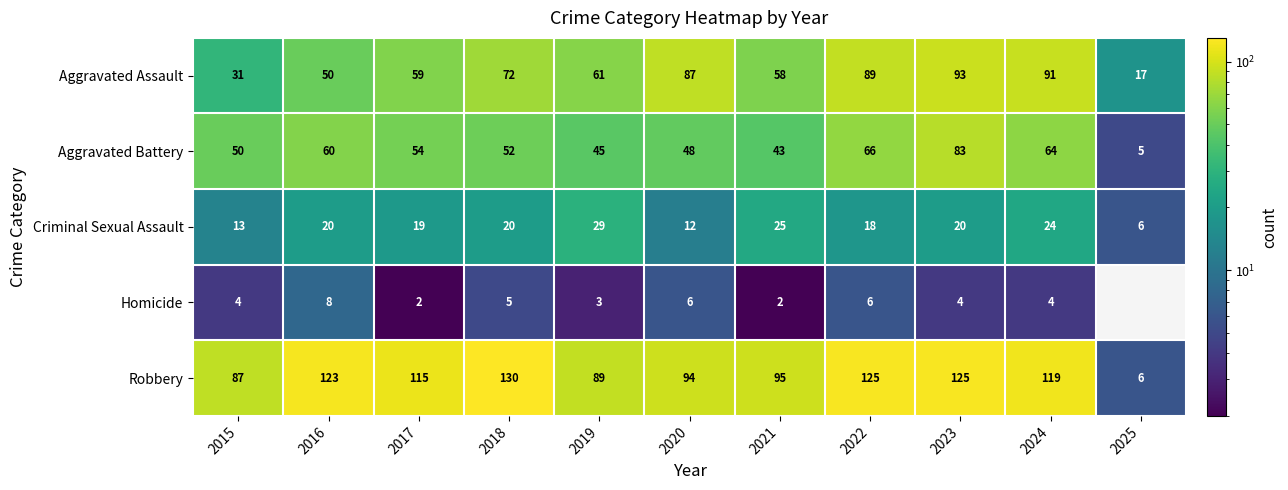

Read the Criminal Sexual Assault value at 2017.

19